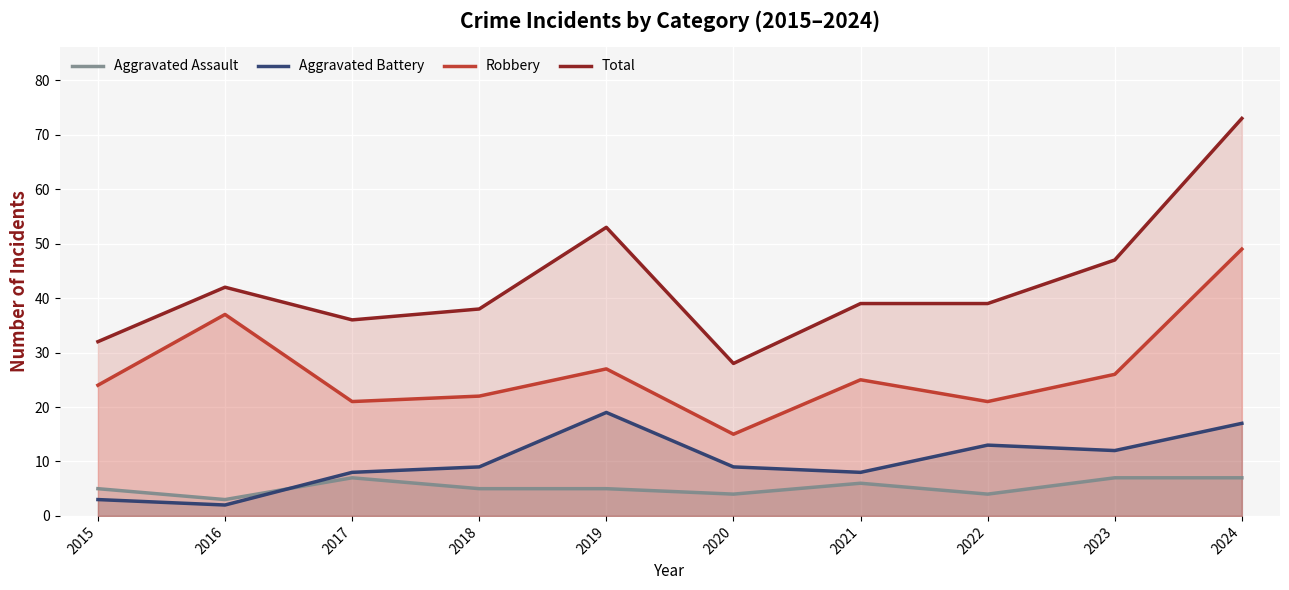

How many values in the Aggravated Battery series are below 9?

4